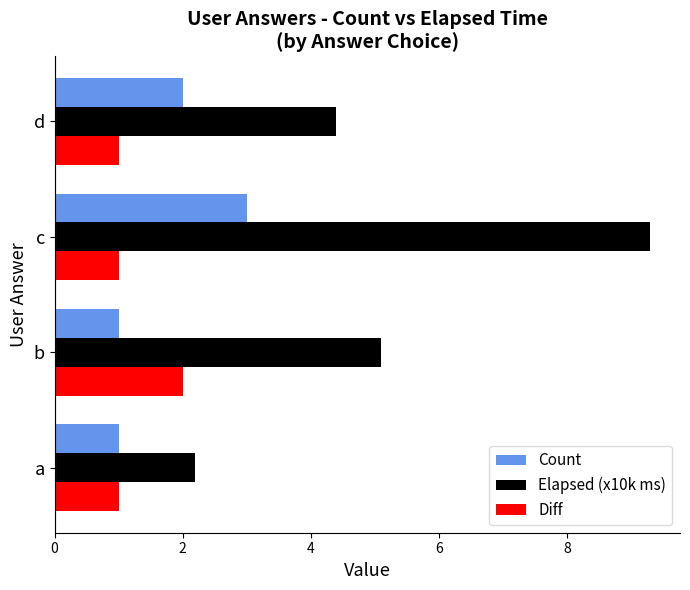

Is the value of Diff at c greater than the value of Count at d?

No